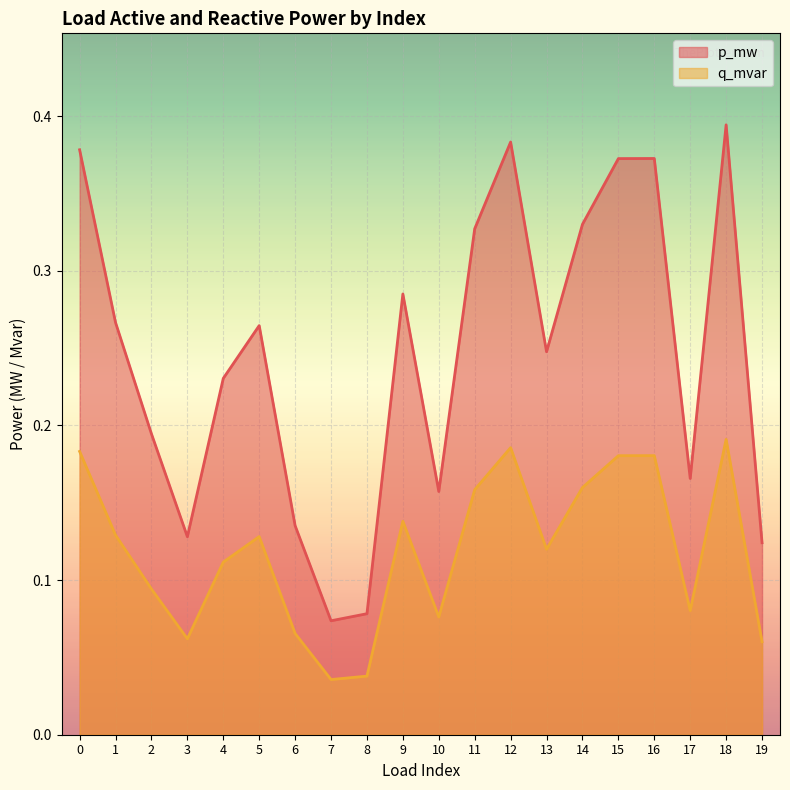

How many categories are shown in the chart?

20